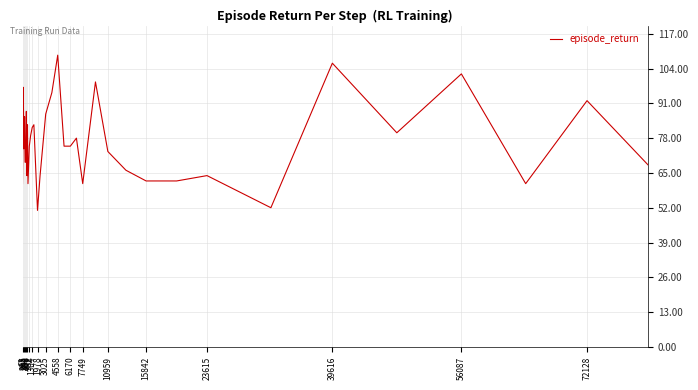

What is the smallest value displayed?

51